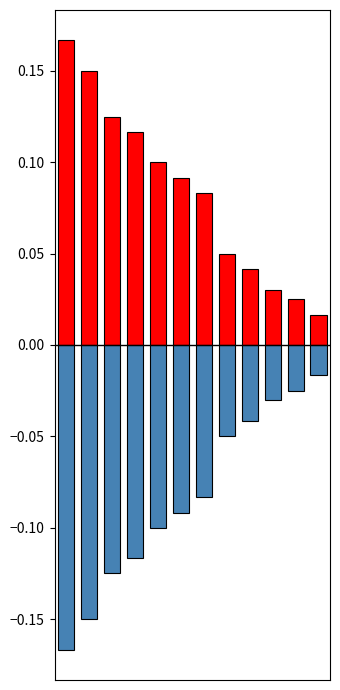

Reading right to left, what are all the values shown in this chart?

Expense: 0.0	0.0	0.0	0.0	0.1	0.1	0.1	0.1	0.1	0.1	0.1	0.2
Expense (mirror): -0.0	-0.0	-0.0	-0.0	-0.1	-0.1	-0.1	-0.1	-0.1	-0.1	-0.1	-0.2